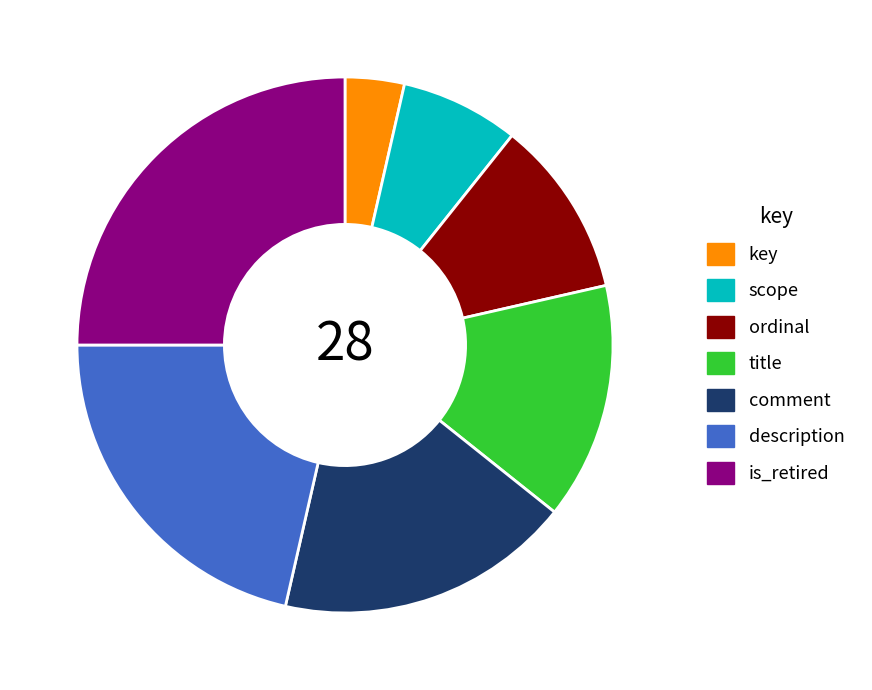

Does title represent more than half of the total?

No